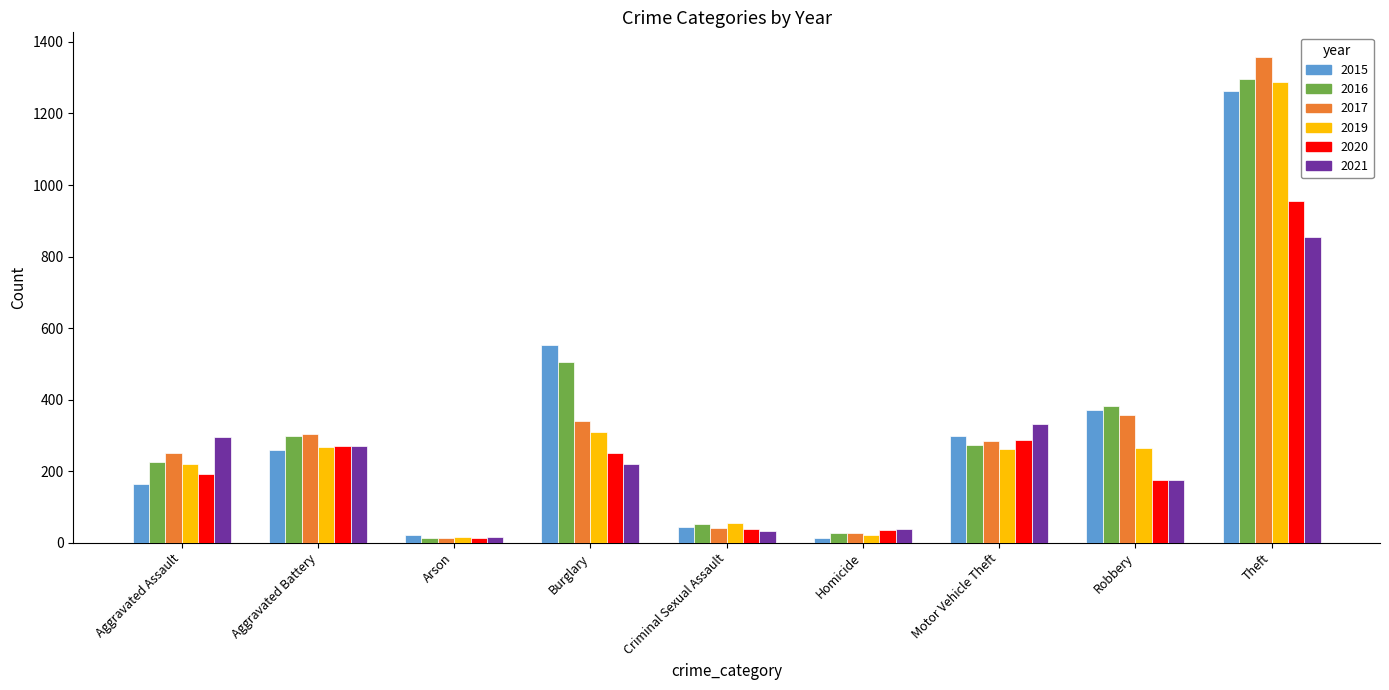

Is it true that 2016 equals 298 at Aggravated Battery?

True